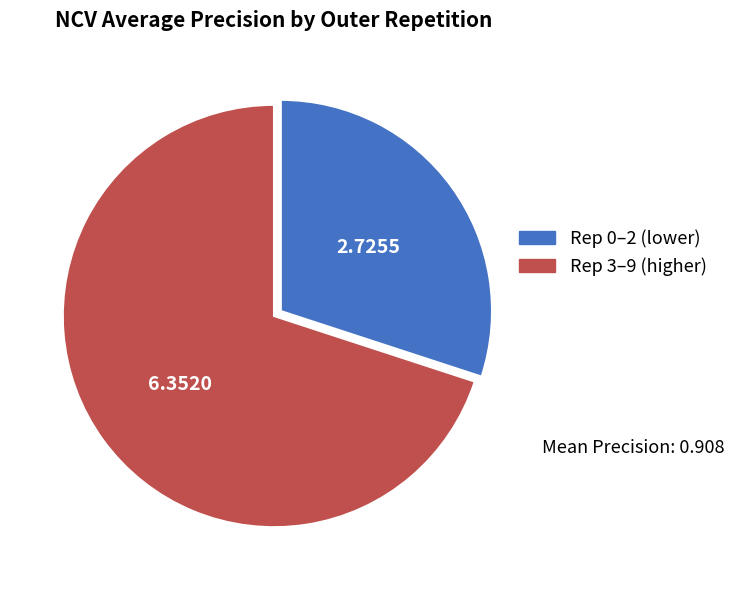

How many slices are in this pie chart?

2